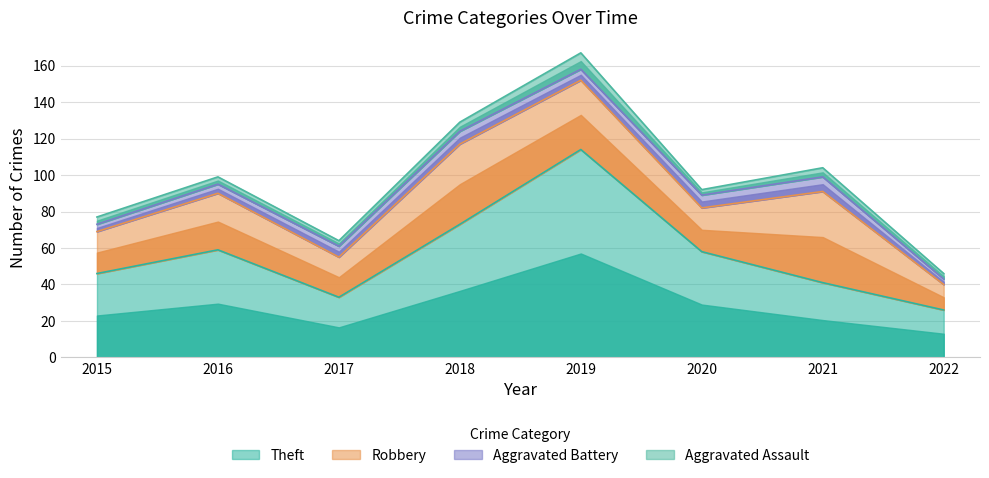

Which series changed the most between 2017 and 2022?

Robbery